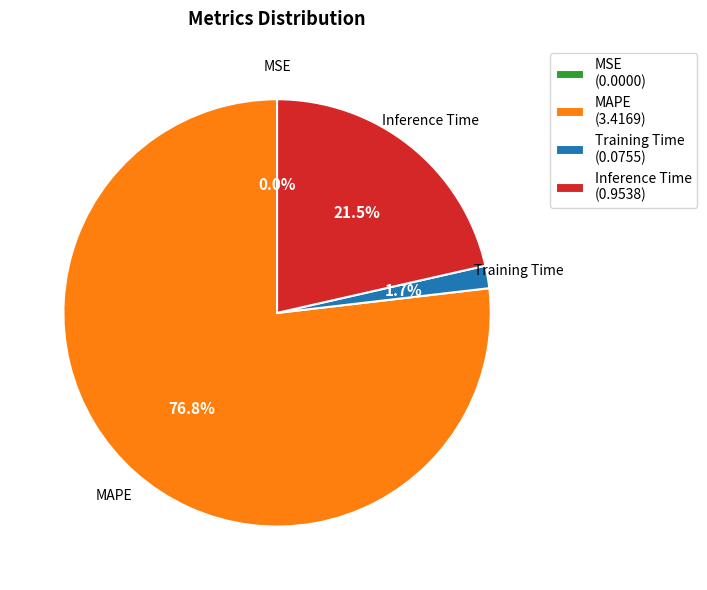

What is the largest slice in the pie chart?

MAPE